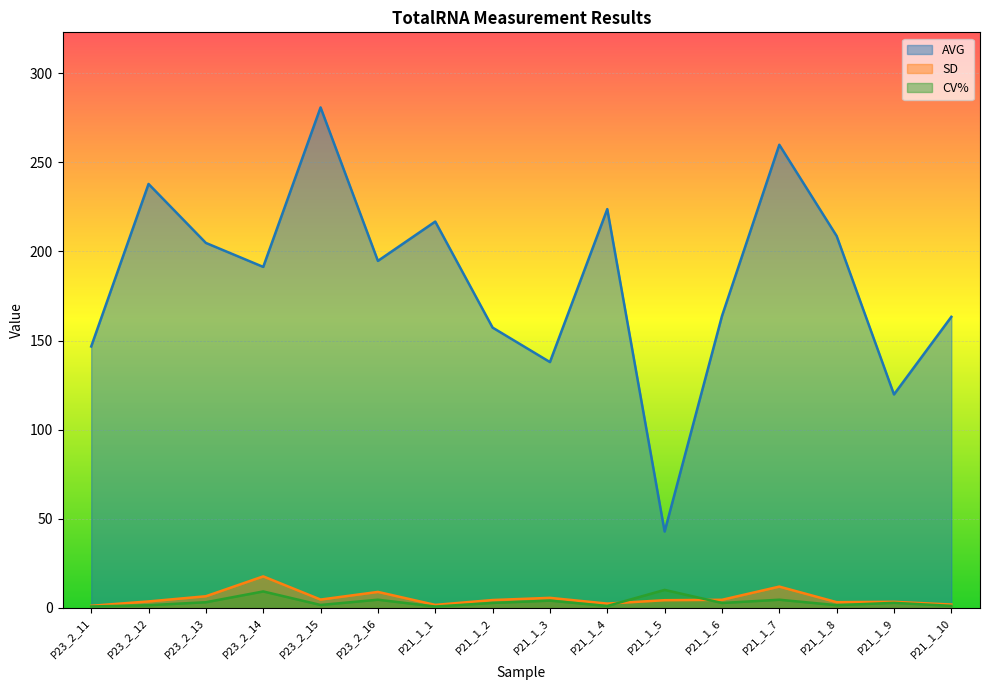

Which series has the largest total across all categories?

AVG